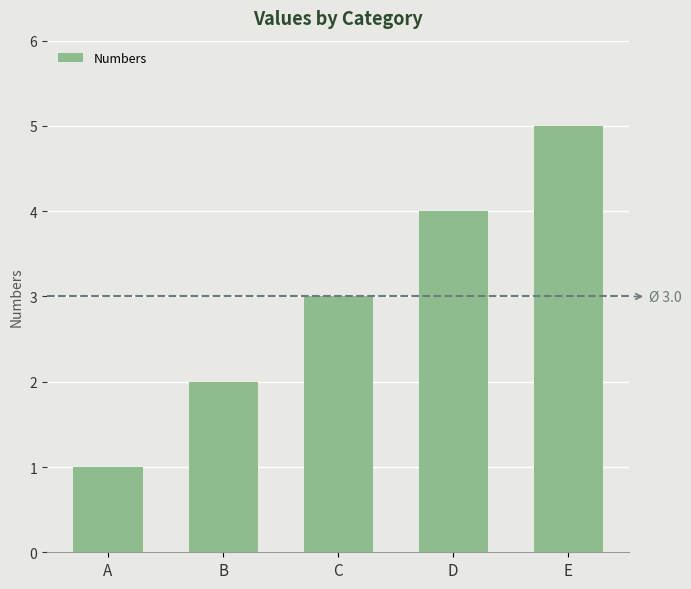

How many bars are there in total?

5